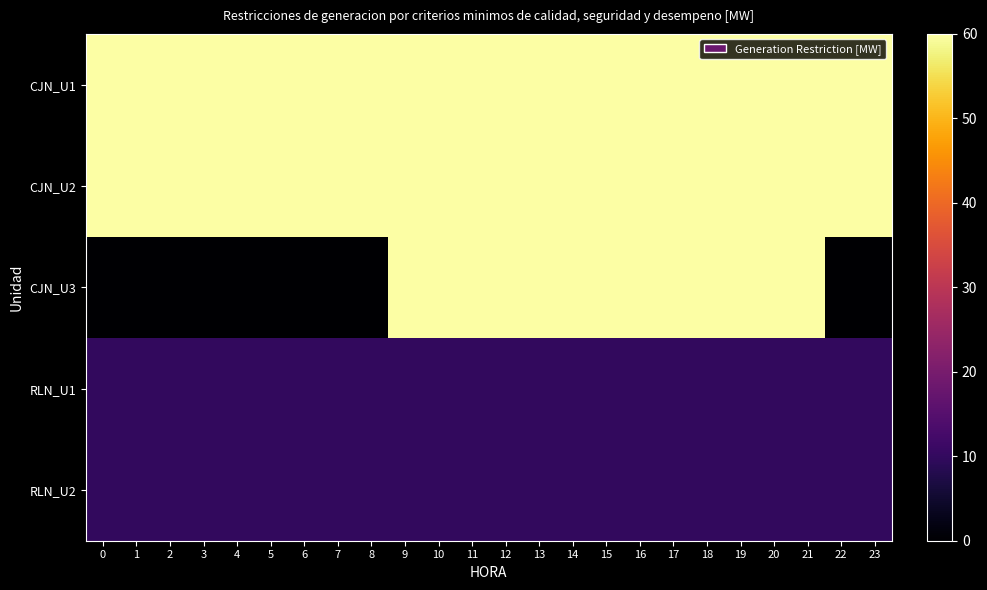

Rank the series by their maximum value, from highest to lowest.

CJN_U1, CJN_U2, CJN_U3, RLN_U1, RLN_U2